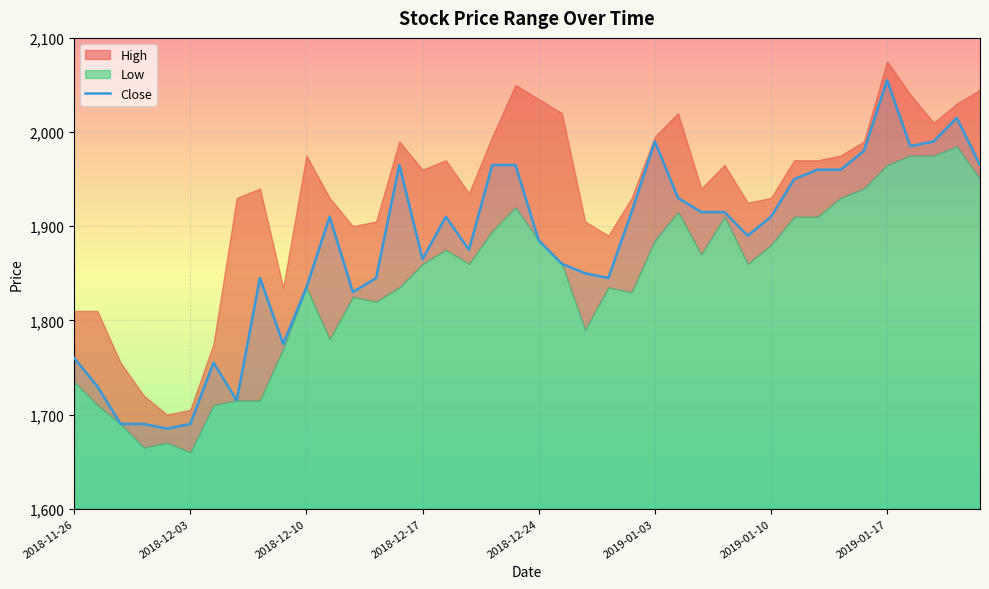

What is the change in value from 2018-12-10 to 15?

+175